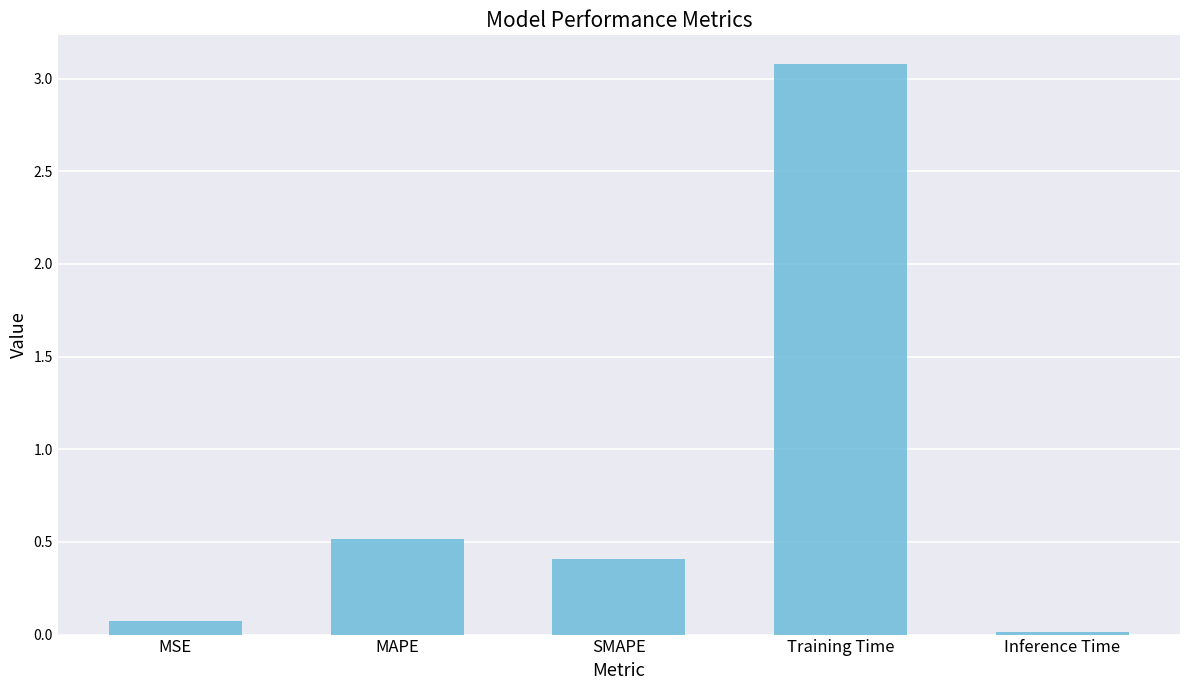

What is the label of the 5th bar from the right?

MSE